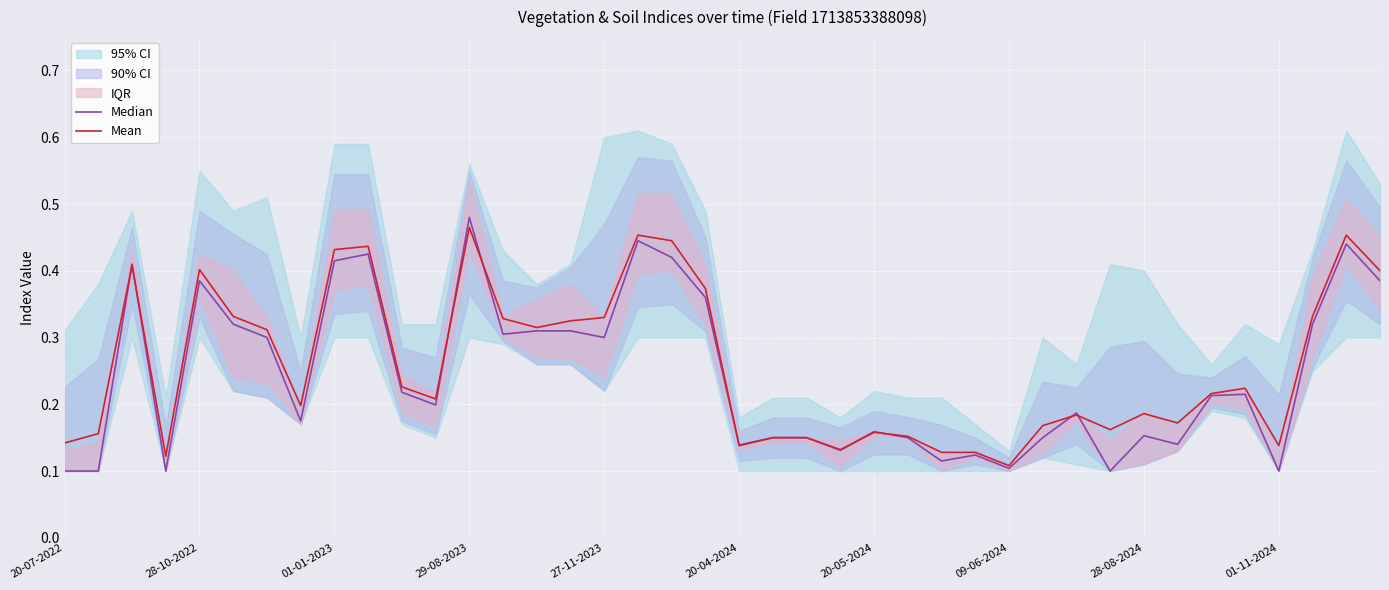

Read the Median value at 01-11-2024.

0.1